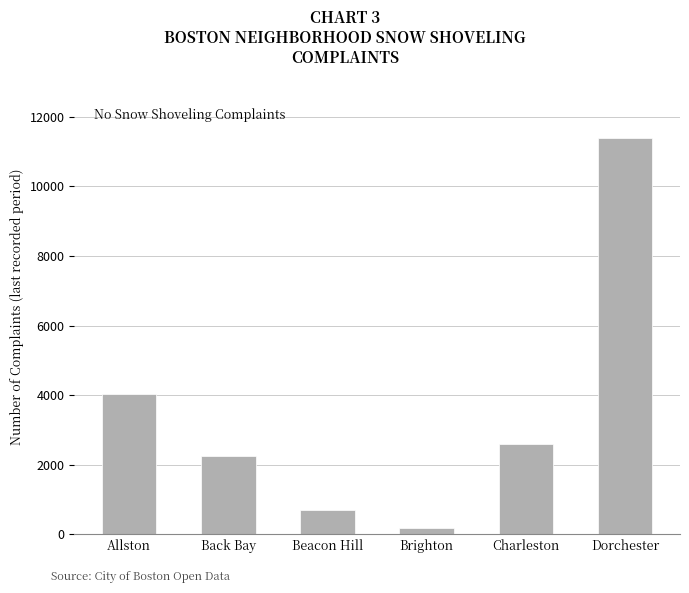

What is the difference between the second highest and minimum values?

3831